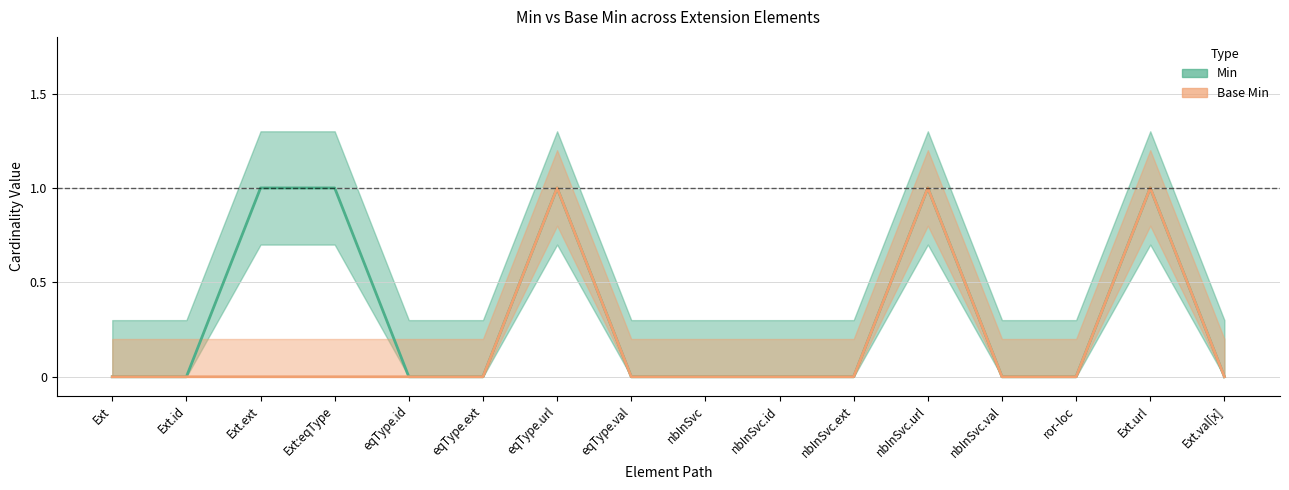

At which category is the sum across all series the highest?

eqType.url